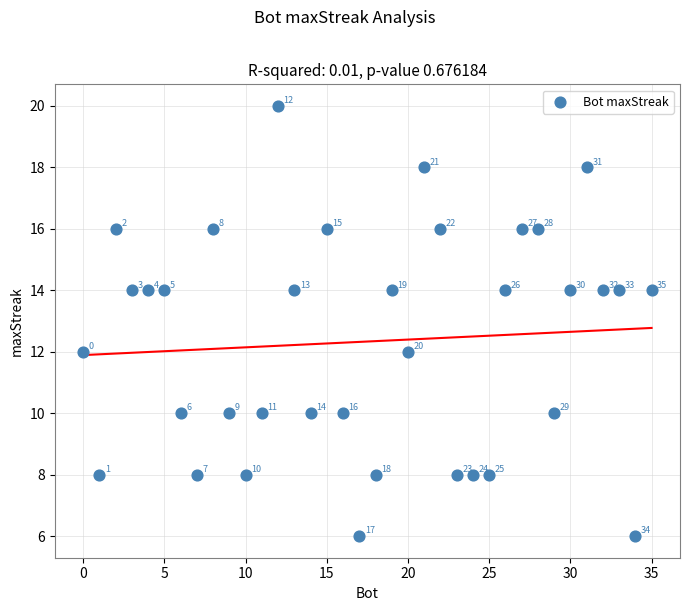

What is the range of X values (max minus min)?

35